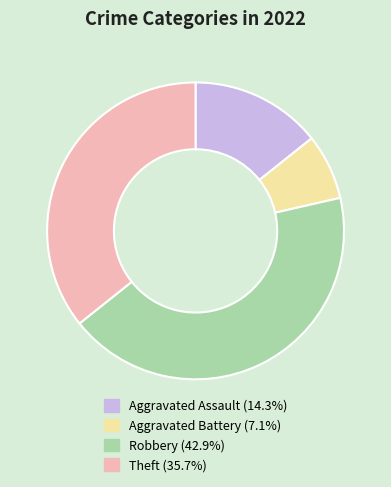

Does Robbery represent more than half of the total?

No